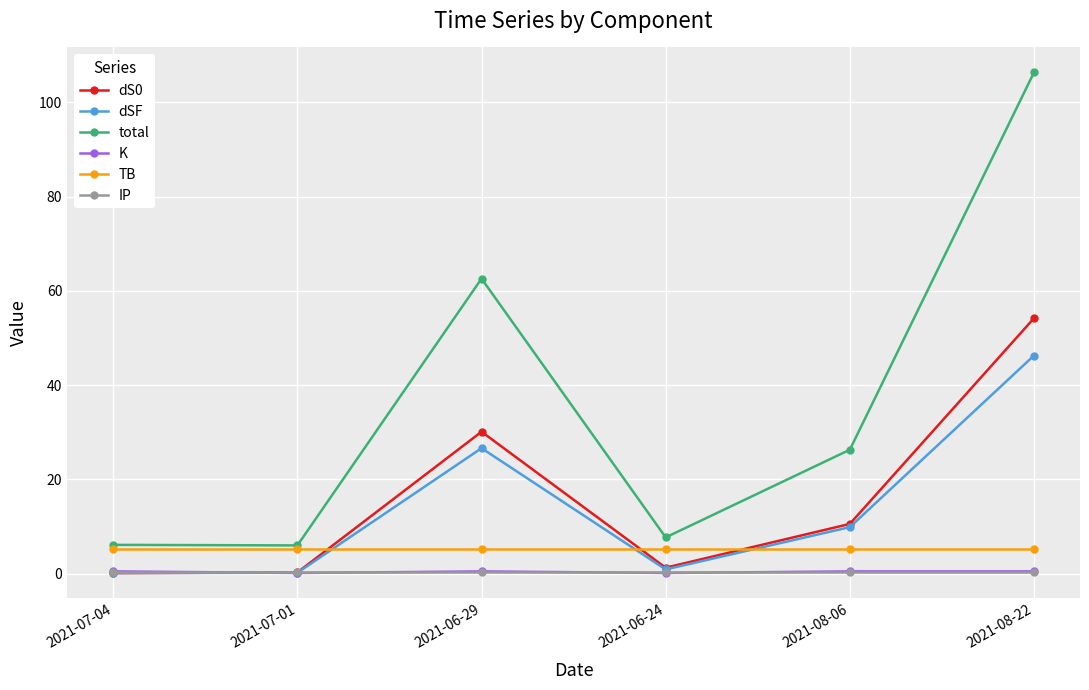

Which series has the largest total across all categories?

total